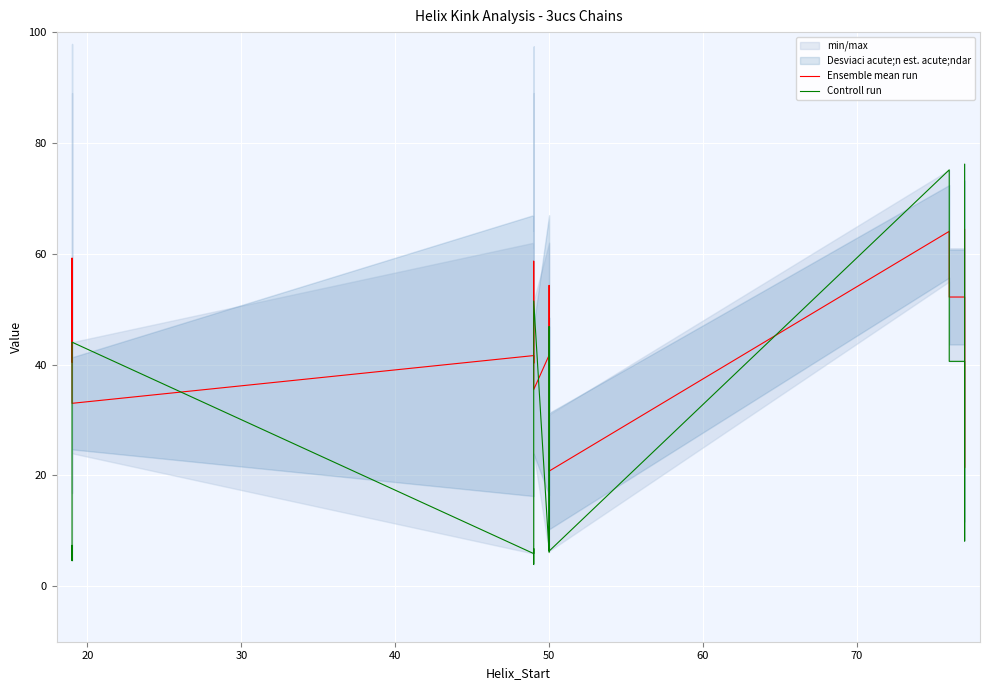

The value of Ensemble mean run at 8 is 61.1. True or false?

False